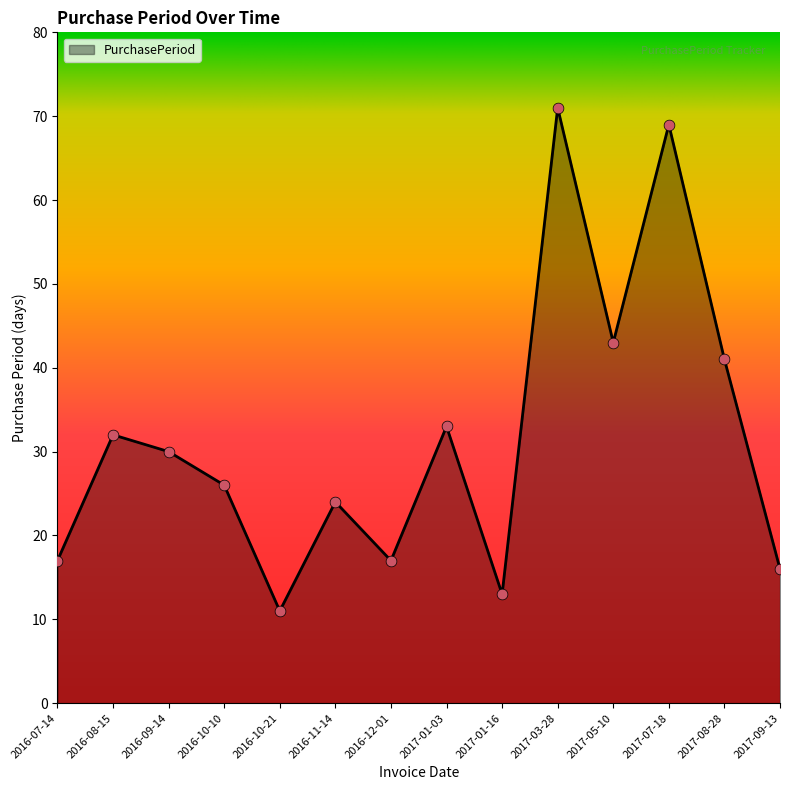

Approximately how many times larger is the value at 2016-12-01 compared to 2016-10-21?

1.5